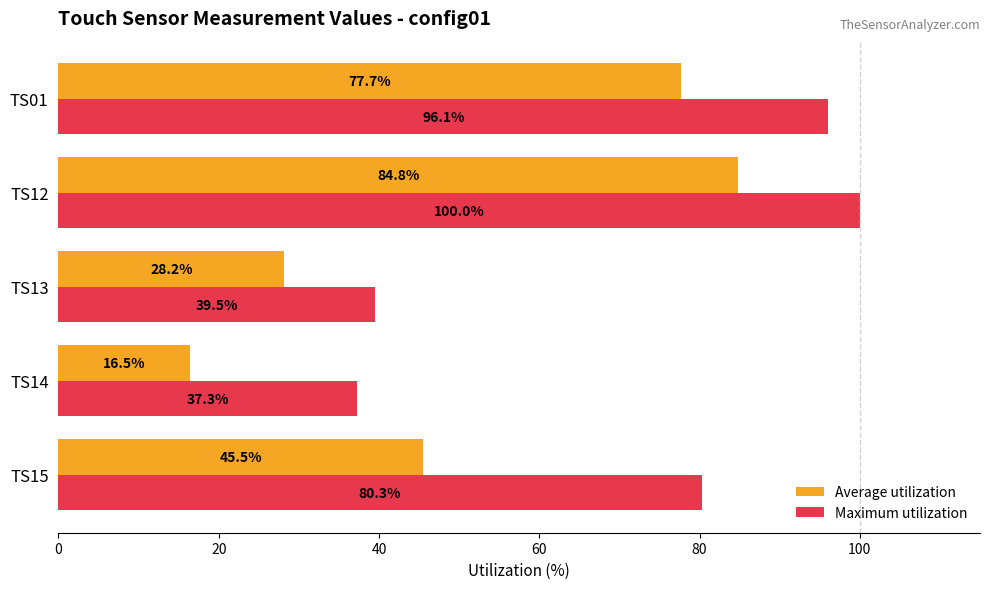

The Maximum utilization series shows 32.1 at TS01. True or false?

False